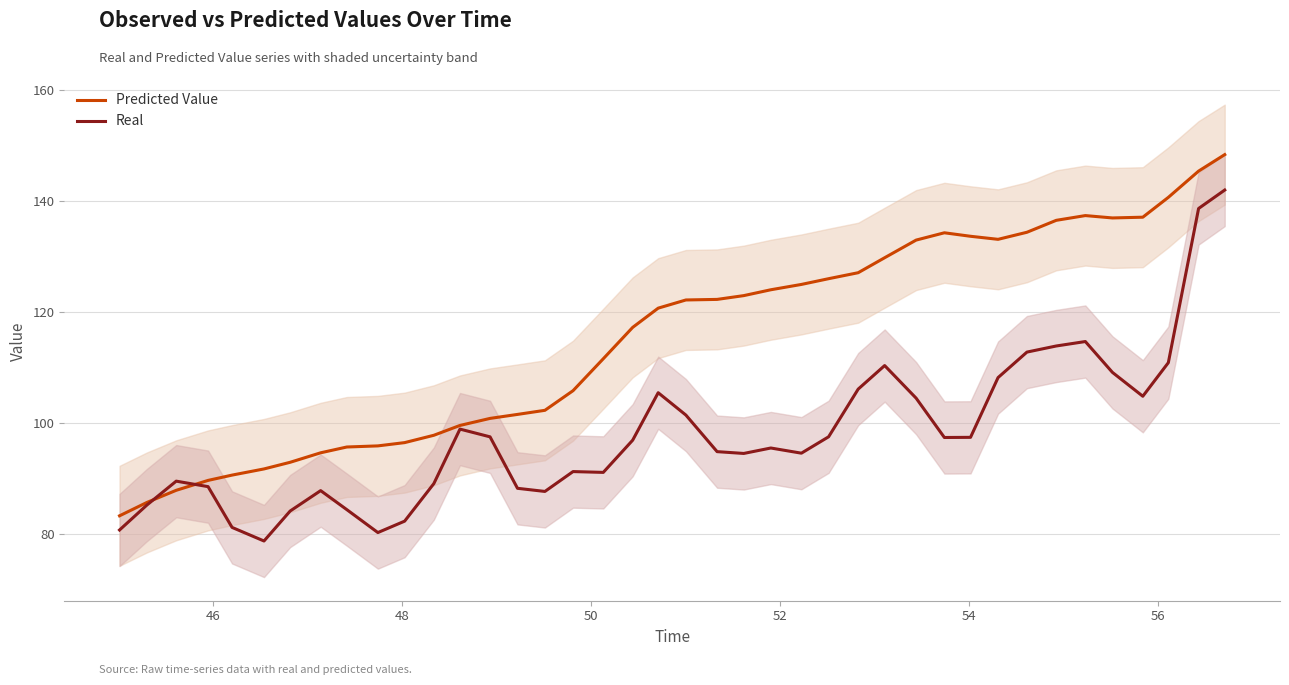

At how many categories does at least one series exceed 135?

7